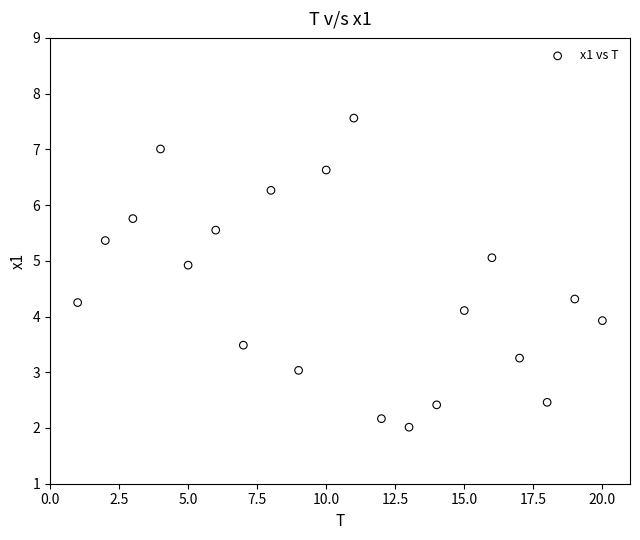

What is the range of Y values (max minus min)?

5.5